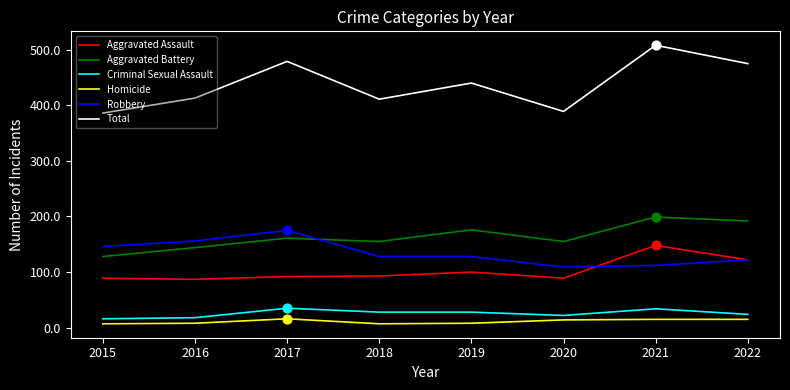

What is the total value across all series at 2022?

950